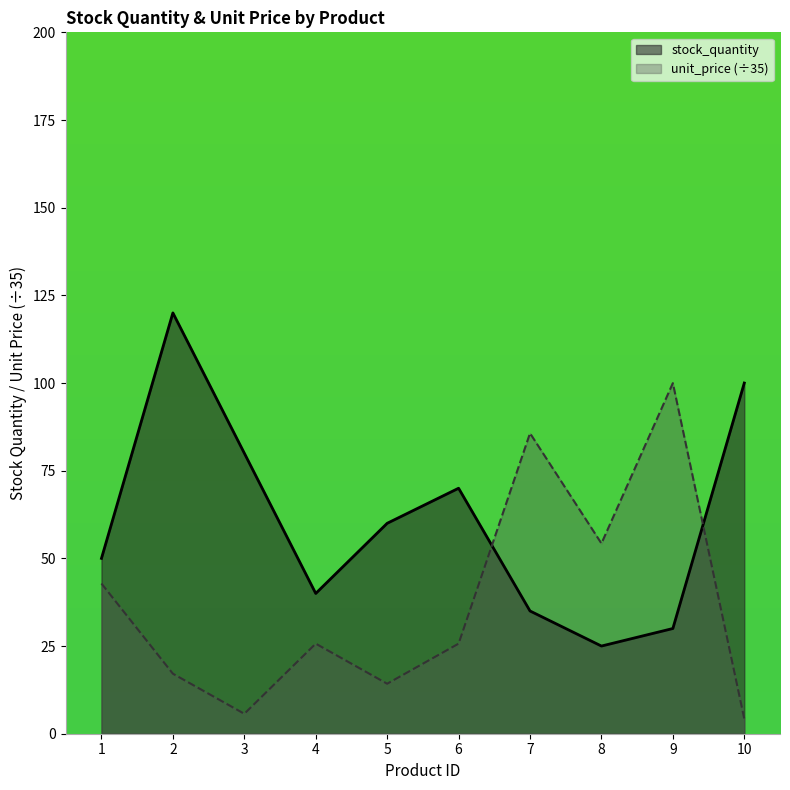

How many times do unit_price and stock_quantity cross each other?

2